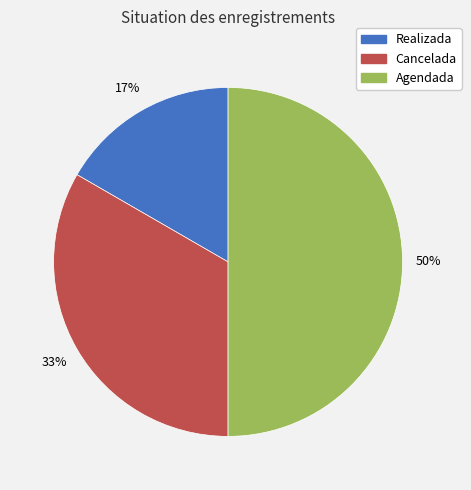

To the nearest percent, what percentage of the pie is Realizada?

17%